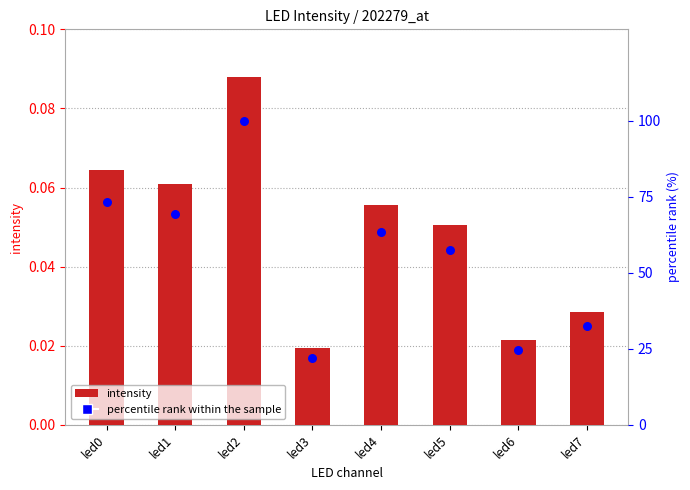

Is the value of intensity at led4 greater than the value of percentile rank within the sample at led0?

No